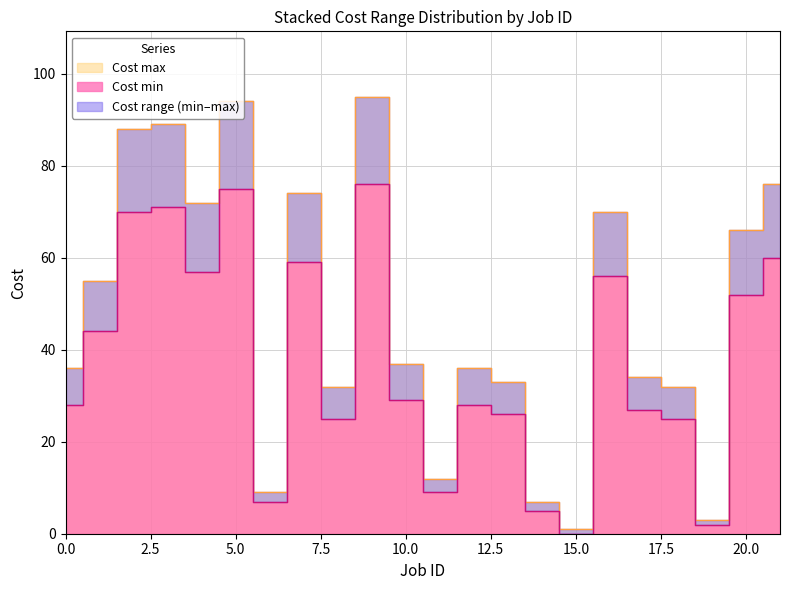

What is the difference between the second highest and second lowest values in the Cost min series?

73